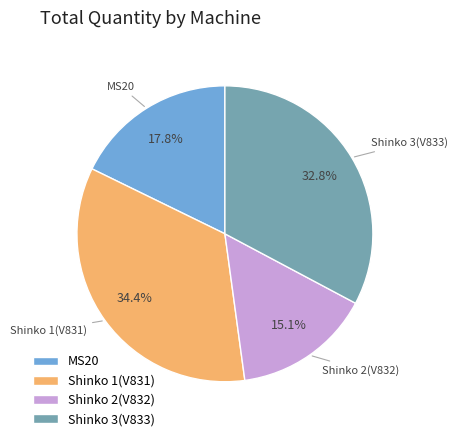

To the nearest percent, what is the difference between the MS20 and Shinko 3(V833) slice percentages?

15%